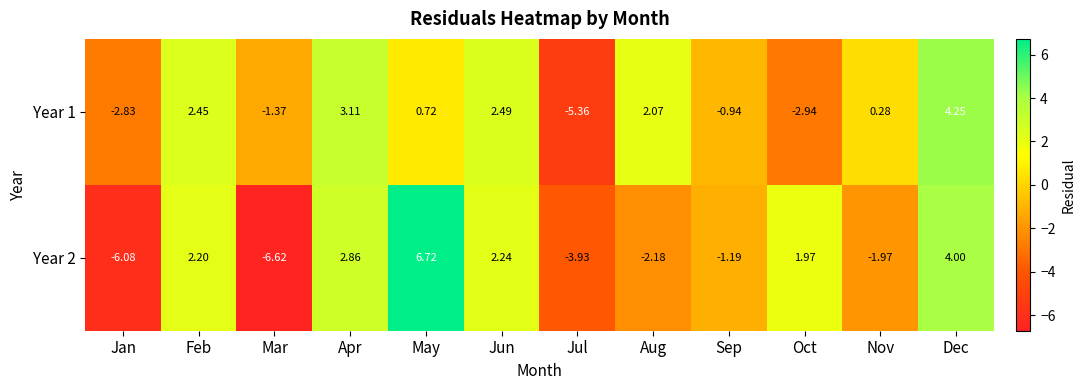

Which series has the largest total across all categories?

Year 1